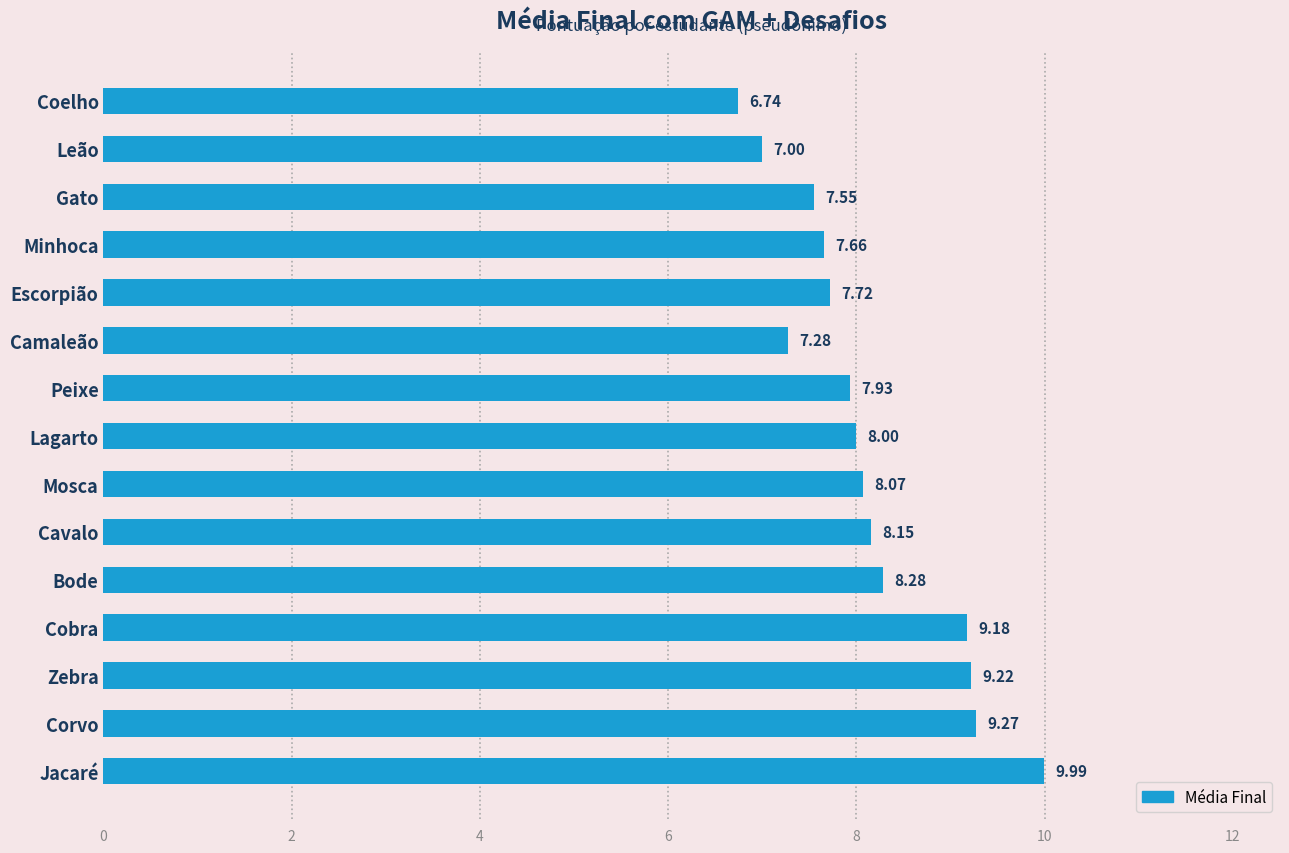

At which label is the value closest to 8?

Lagarto